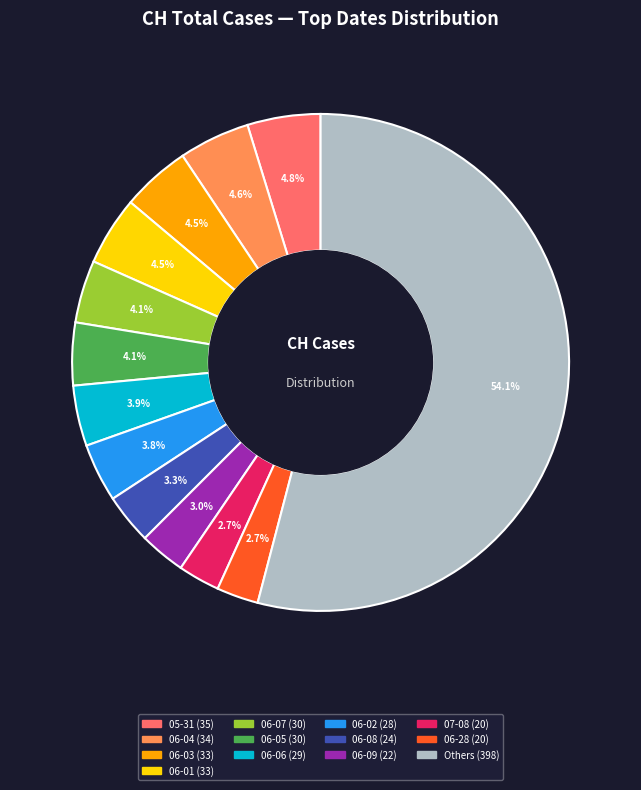

Is there any slice that represents more than half of the pie?

Yes